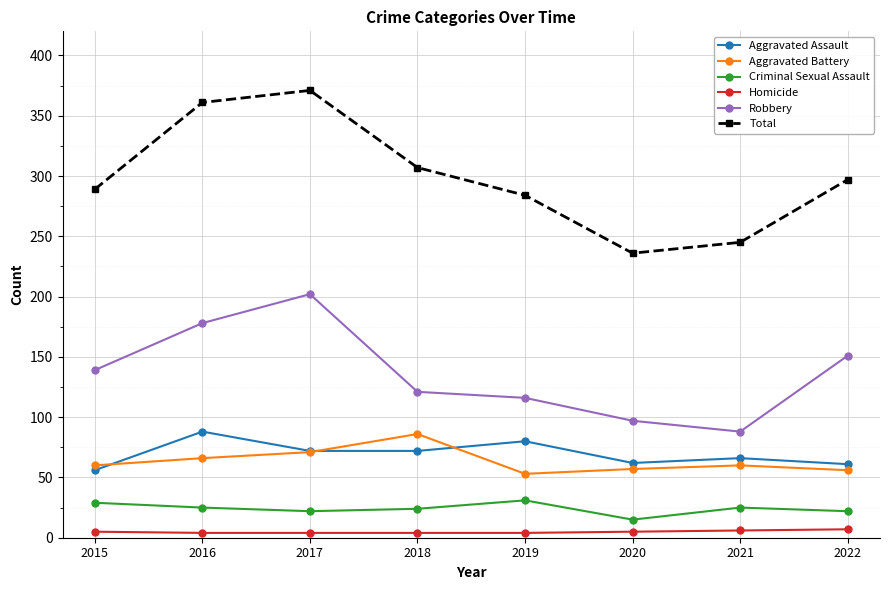

What is the average value of the Total series?

299